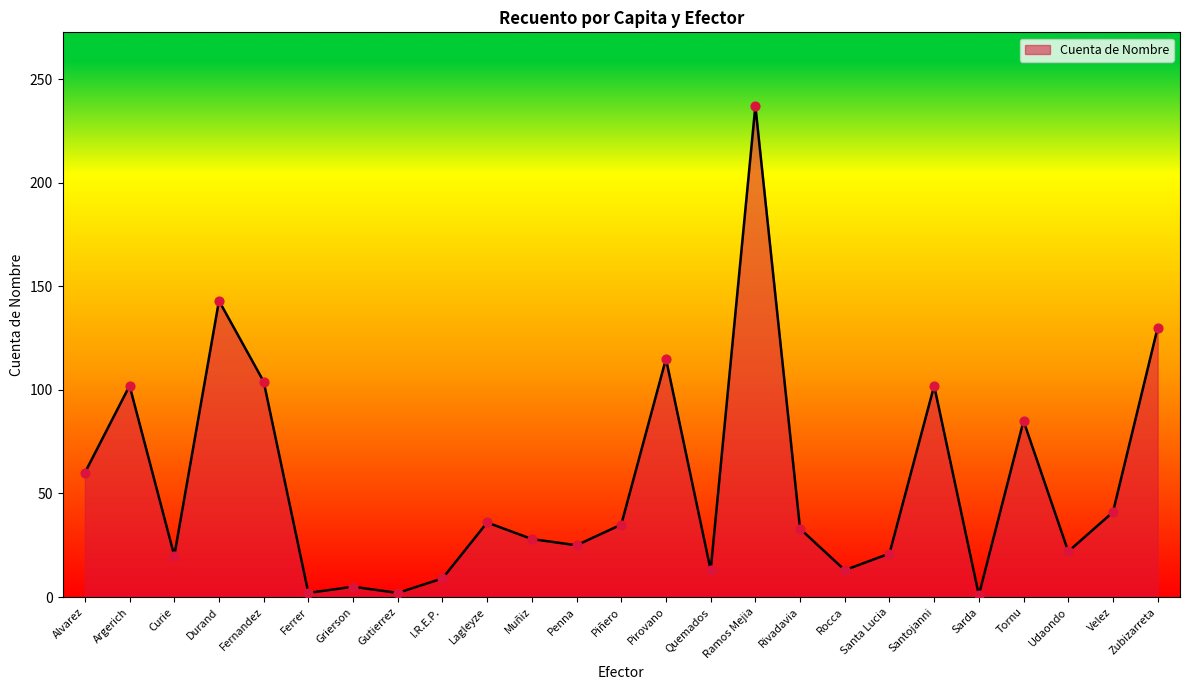

What is the ratio of the value at Piñero to the value at Sarda?

35.0